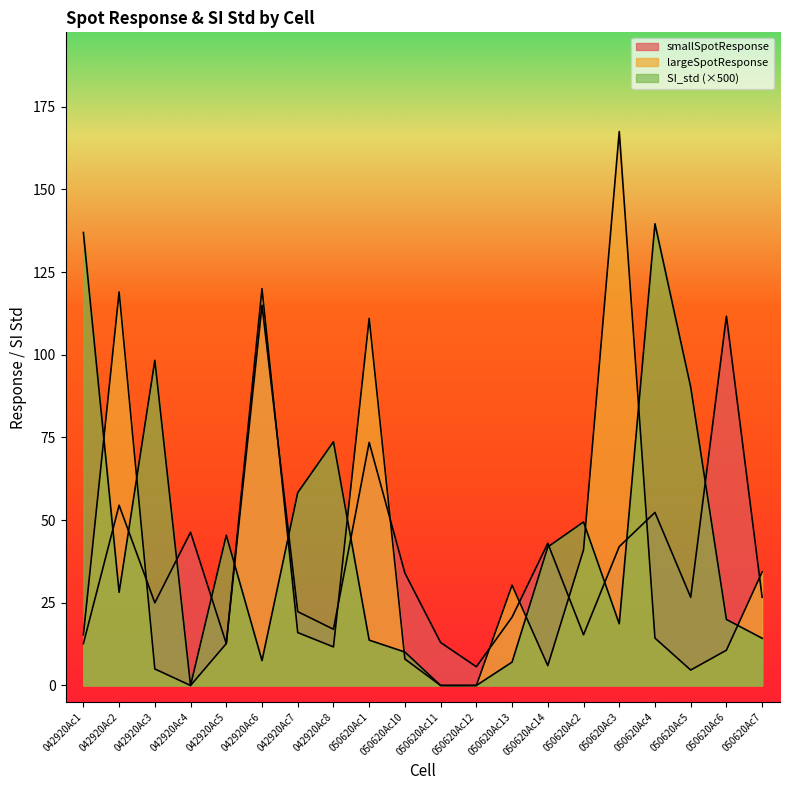

Reading left to right, list all the values displayed in this chart.

smallSpotResponse: 042920Ac1=12.7	042920Ac2=54.5	042920Ac3=25.0	042920Ac4=46.3	042920Ac5=12.7	042920Ac6=115.0	042920Ac7=22.3	042920Ac8=17.0	050620Ac1=73.5	050620Ac10=34.0	050620Ac11=13.0	050620Ac12=5.7	050620Ac13=20.7	050620Ac14=43.0	050620Ac2=15.3	050620Ac3=42.0	050620Ac4=52.3	050620Ac5=26.7	050620Ac6=111.7	050620Ac7=26.7
largeSpotResponse: 042920Ac1=15.3	042920Ac2=119.0	042920Ac3=5.0	042920Ac4=0.0	042920Ac5=12.7	042920Ac6=120.0	042920Ac7=16.0	042920Ac8=11.7	050620Ac1=111.0	050620Ac10=8.0	050620Ac11=0.0	050620Ac12=0.0	050620Ac13=30.3	050620Ac14=6.0	050620Ac2=41.0	050620Ac3=167.5	050620Ac4=14.3	050620Ac5=4.7	050620Ac6=10.7	050620Ac7=34.3
SI_std: 042920Ac1=137.0	042920Ac2=28.2	042920Ac3=98.3	042920Ac4=0.0	042920Ac5=45.4	042920Ac6=7.5	042920Ac7=58.3	042920Ac8=73.7	050620Ac1=13.7	050620Ac10=10.1	050620Ac11=0.0	050620Ac12=0.0	050620Ac13=7.1	050620Ac14=41.9	050620Ac2=49.5	050620Ac3=18.7	050620Ac4=139.6	050620Ac5=90.3	050620Ac6=20.0	050620Ac7=14.3